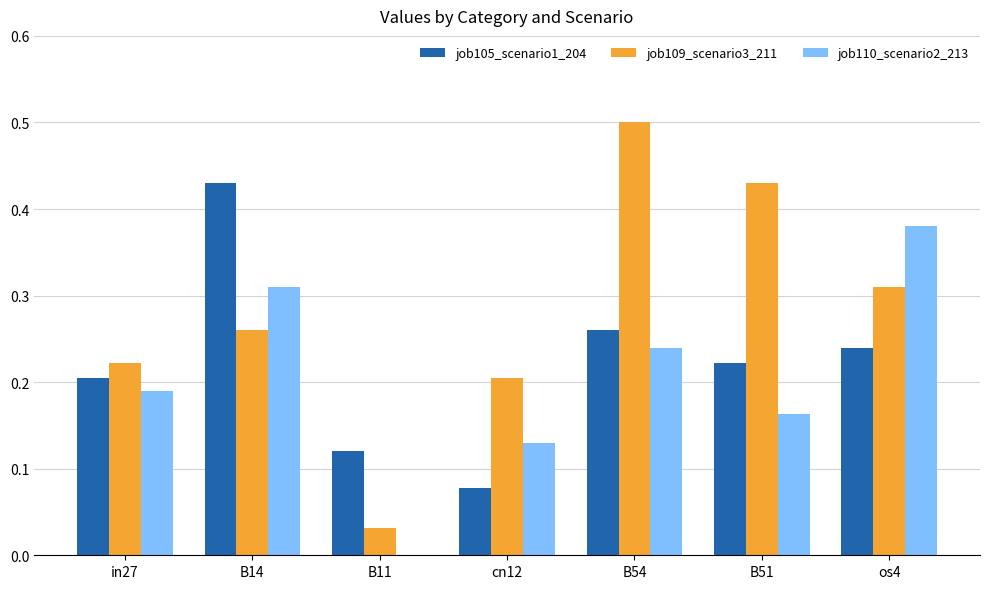

What is the total value across all series at in27?

0.6